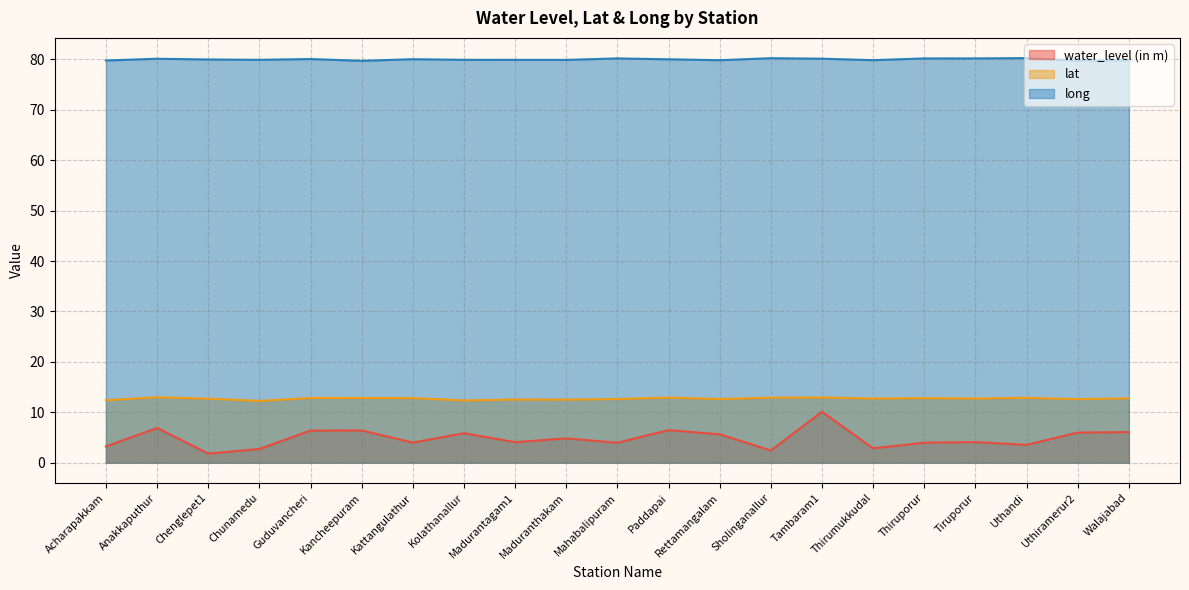

Reading left to right, transcribe all the data shown in this chart.

water_level (in m): 3.2	6.9	1.8	2.7	6.4	6.4	4.0	5.8	4.1	4.8	4.0	6.5	5.6	2.4	10.1	2.9	4.0	4.1	3.5	6.0	6.1
lat: 12.4	13.0	12.7	12.3	12.8	12.8	12.8	12.3	12.5	12.5	12.6	12.9	12.6	12.9	12.9	12.7	12.8	12.7	12.9	12.6	12.8
long: 79.8	80.1	80.0	79.9	80.1	79.7	80.0	79.9	79.9	79.9	80.2	80.0	79.8	80.2	80.1	79.8	80.2	80.2	80.2	79.7	79.8